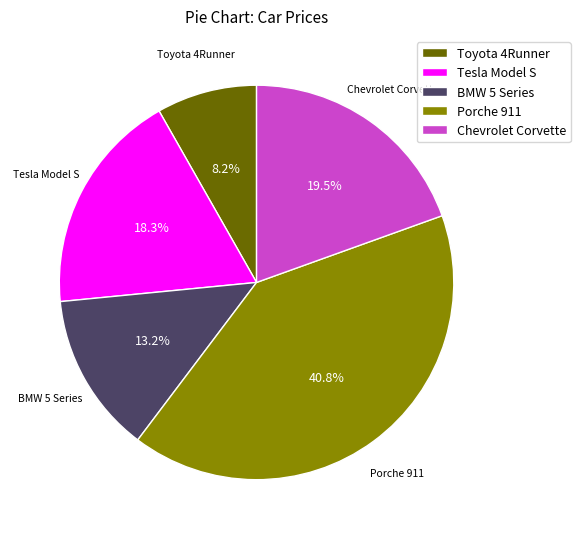

Which category has the smallest portion of the pie?

Toyota 4Runner